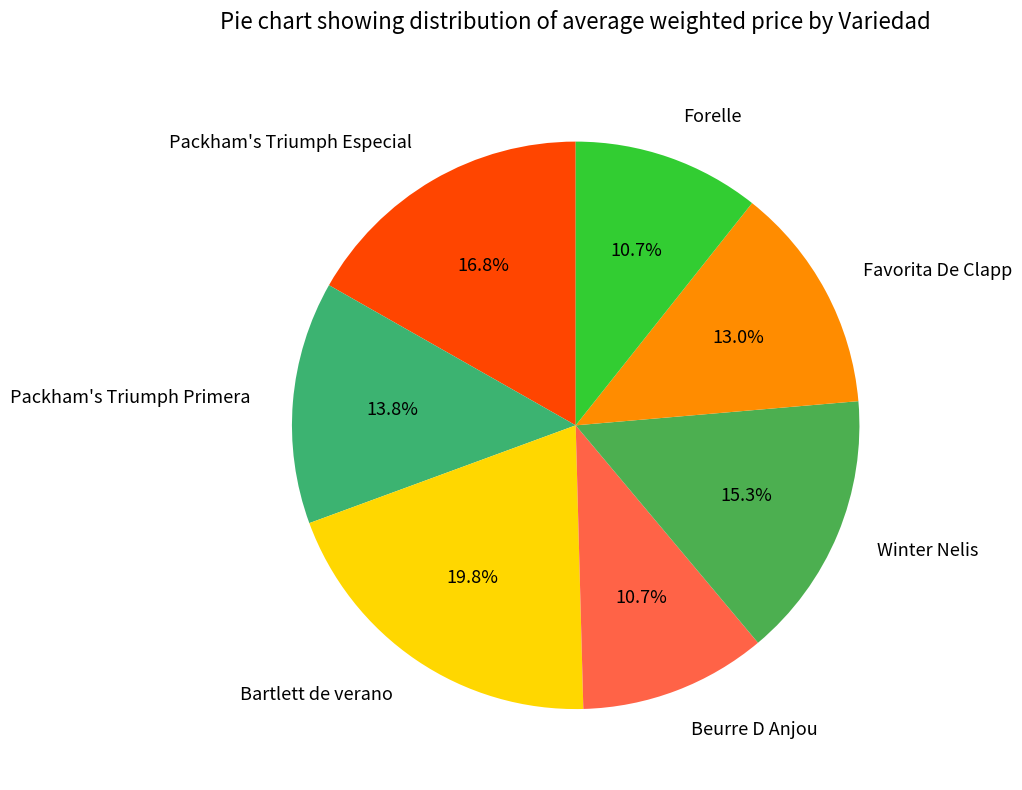

True or false: Favorita De Clapp accounts for 28% of the total.

False